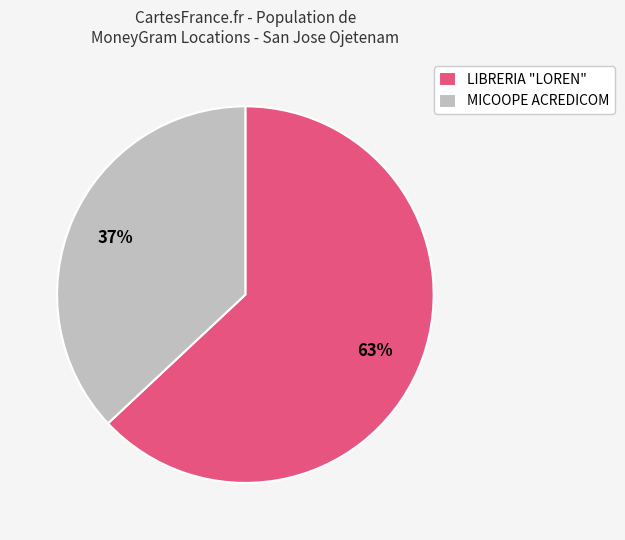

Which category has the smallest portion of the pie?

MICOOPE ACREDICOM